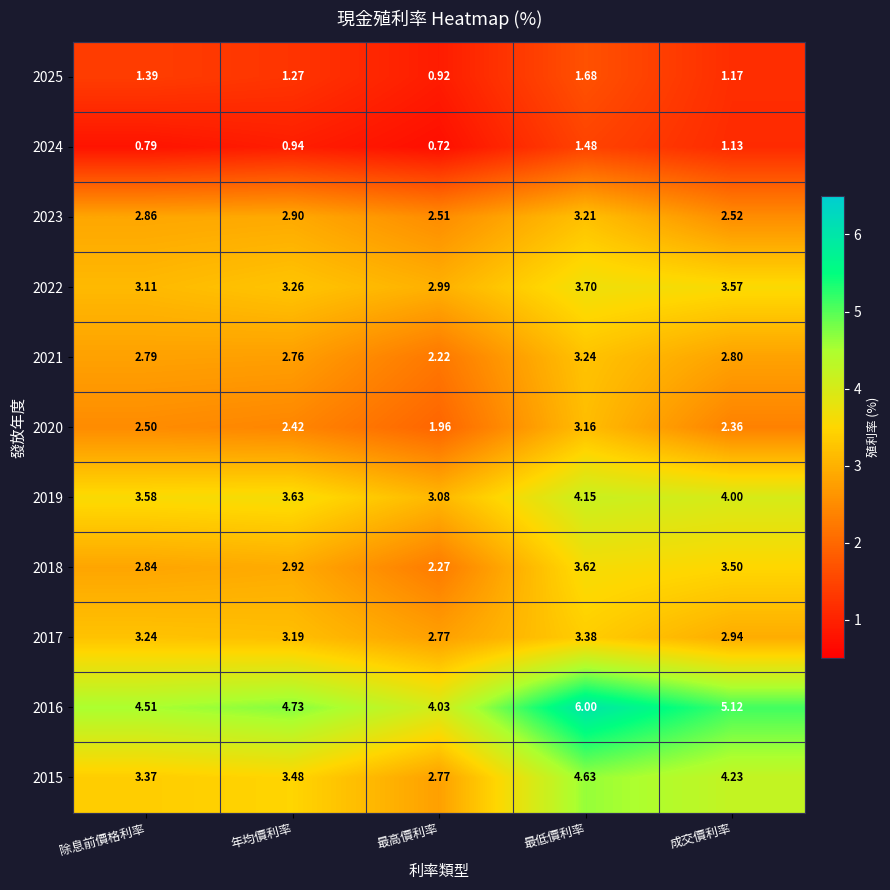

Which label corresponds to the largest value in the chart?

最低價利率